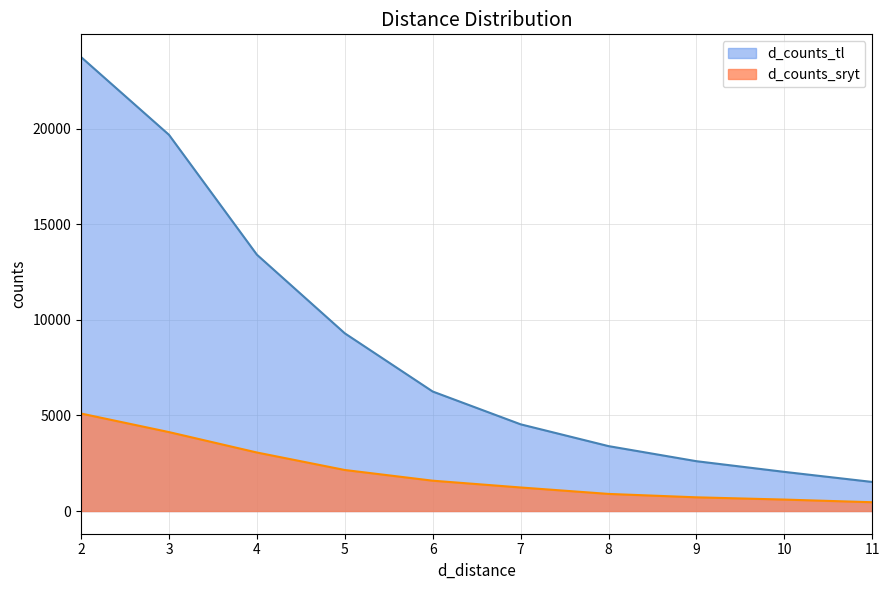

True or false: d_counts_sryt and d_counts_tl cross at least once.

False